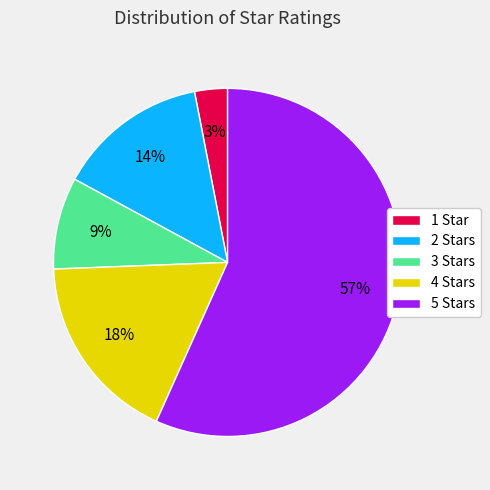

Rank the categories by value from highest to lowest.

5 Stars, 4 Stars, 2 Stars, 3 Stars, 1 Star